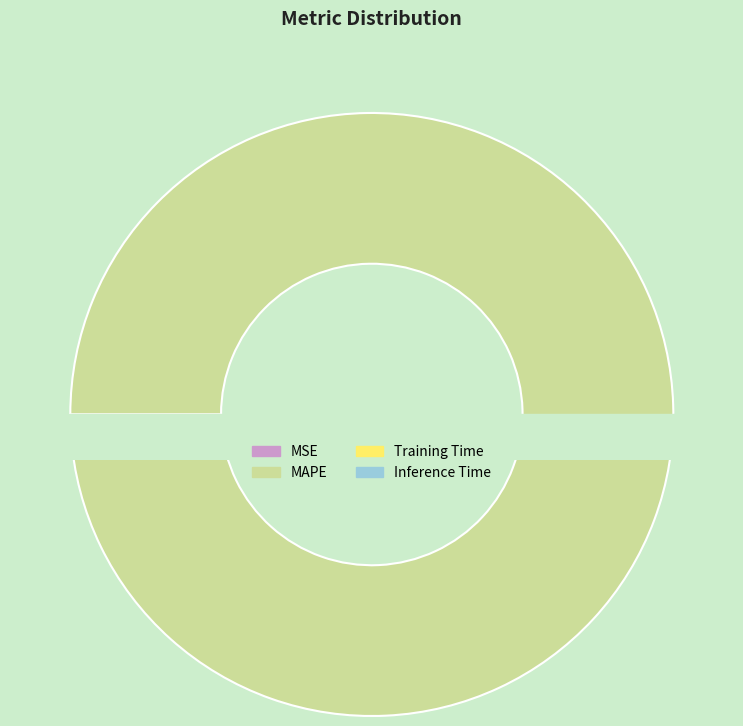

Is the sum of MSE and Training Time greater than half?

No